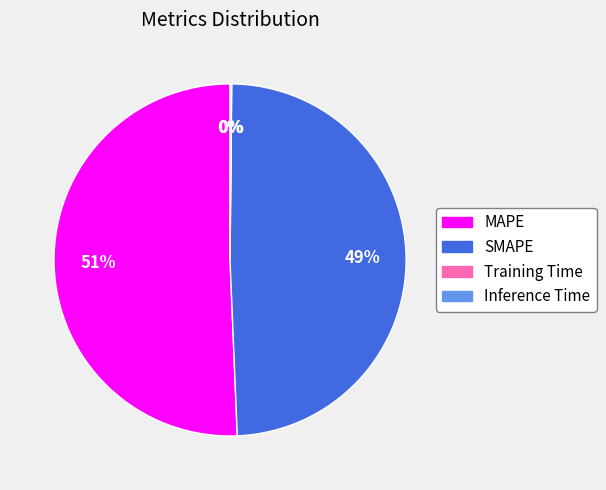

Is MAPE the majority of the pie?

Yes